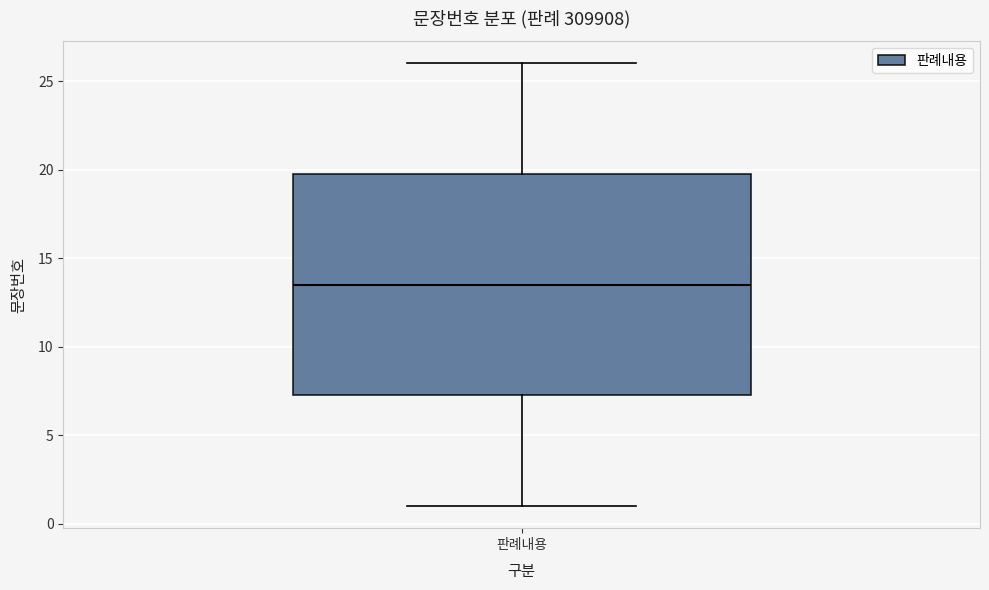

Read this box plot against the y-axis: the position of the median line, the range covered by the box, and the ends of both whiskers. The values are not printed on the chart, so give them approximately, as read against the axis.

median 13.5, box 7.5 to 20.0, whiskers 1.0 to 26.0